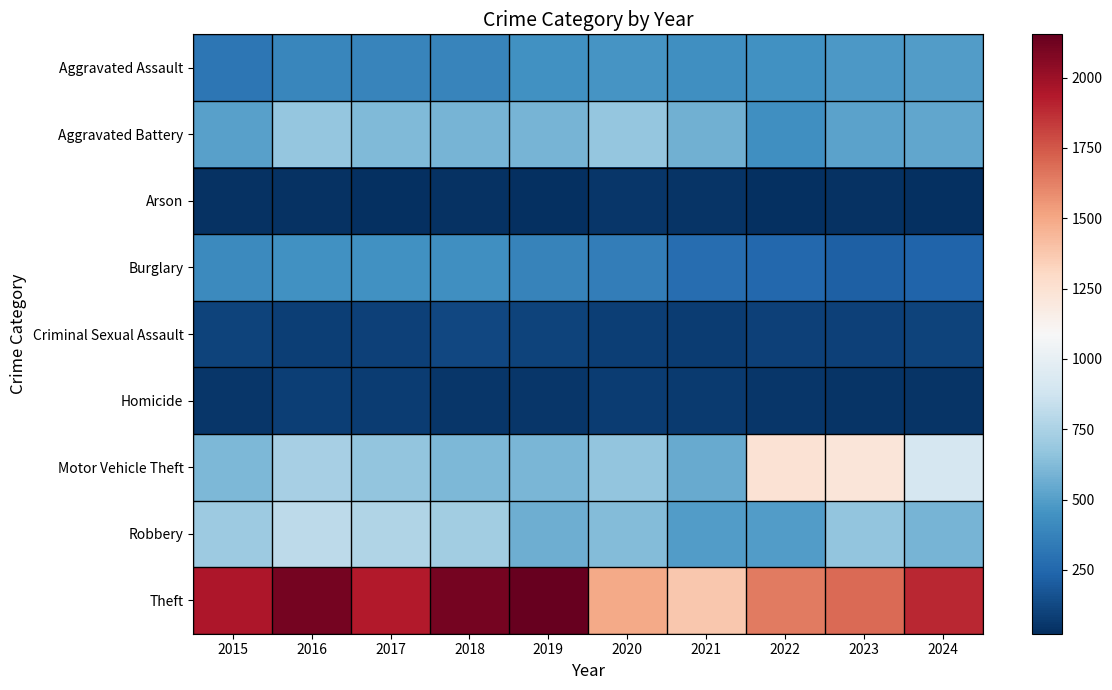

Reading left to right, list all the values displayed in this chart.

Aggravated Assault: 2015=319	2016=393	2017=389	2018=386	2019=445	2020=461	2021=436	2022=447	2023=478	2024=490
Aggravated Battery: 2015=507	2016=678	2017=616	2018=591	2019=595	2020=675	2021=577	2022=437	2023=520	2024=531
Arson: 2015=34	2016=39	2017=23	2018=36	2019=31	2020=55	2021=43	2022=31	2023=37	2024=26
Burglary: 2015=414	2016=445	2017=447	2018=439	2019=374	2020=350	2021=278	2022=250	2023=217	2024=237
Criminal Sexual Assault: 2015=105	2016=84	2017=91	2018=121	2019=102	2020=88	2021=78	2022=93	2023=94	2024=100
Homicide: 2015=50	2016=85	2017=81	2018=56	2019=52	2020=79	2021=69	2022=49	2023=46	2024=47
Motor Vehicle Theft: 2015=607	2016=738	2017=670	2018=614	2019=601	2020=665	2021=553	2022=1244	2023=1220	2024=907
Robbery: 2015=699	2016=808	2017=766	2018=720	2019=566	2020=630	2021=495	2022=492	2023=667	2024=591
Theft: 2015=1946	2016=2110	2017=1933	2018=2105	2019=2154	2020=1496	2021=1377	2022=1645	2023=1688	2024=1888